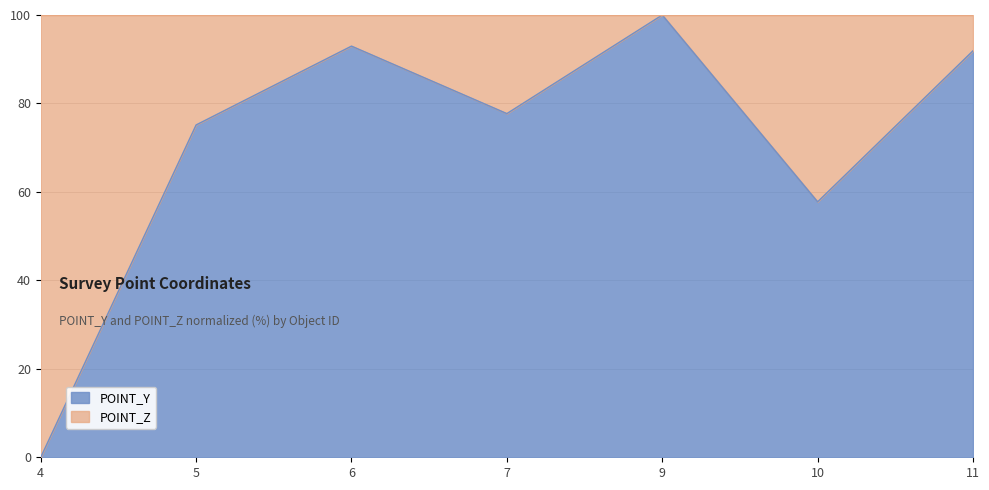

Reading left to right, list all the values displayed in this chart.

4=0.0	5=75.1	6=93.0	7=77.7	9=100.0	10=57.8	11=91.9